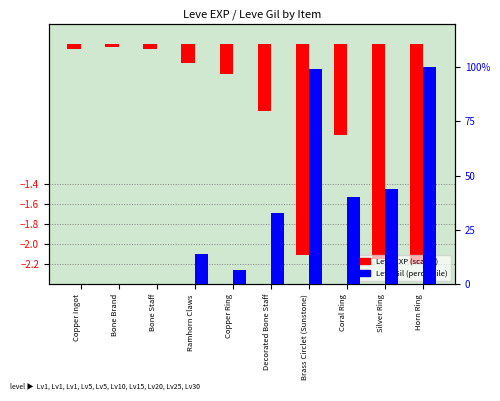

At which category is the sum across all series the highest?

Horn Ring